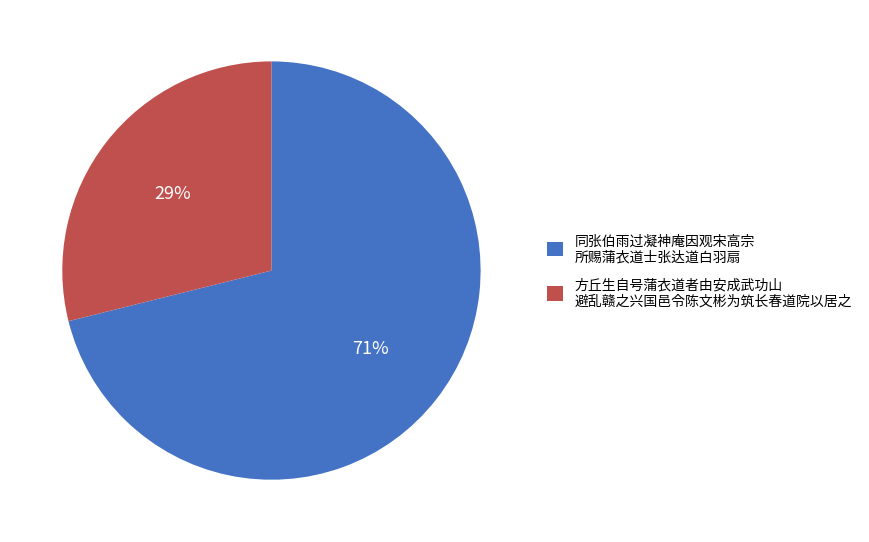

Do 同张伯雨过凝神庵因观宋高宗 所赐蒲衣道士张达道白羽扇 and 方丘生自号蒲衣道者由安成武功山 避乱赣之兴国邑令陈文彬为筑长春道院以居之 together represent more than half of the pie?

Yes